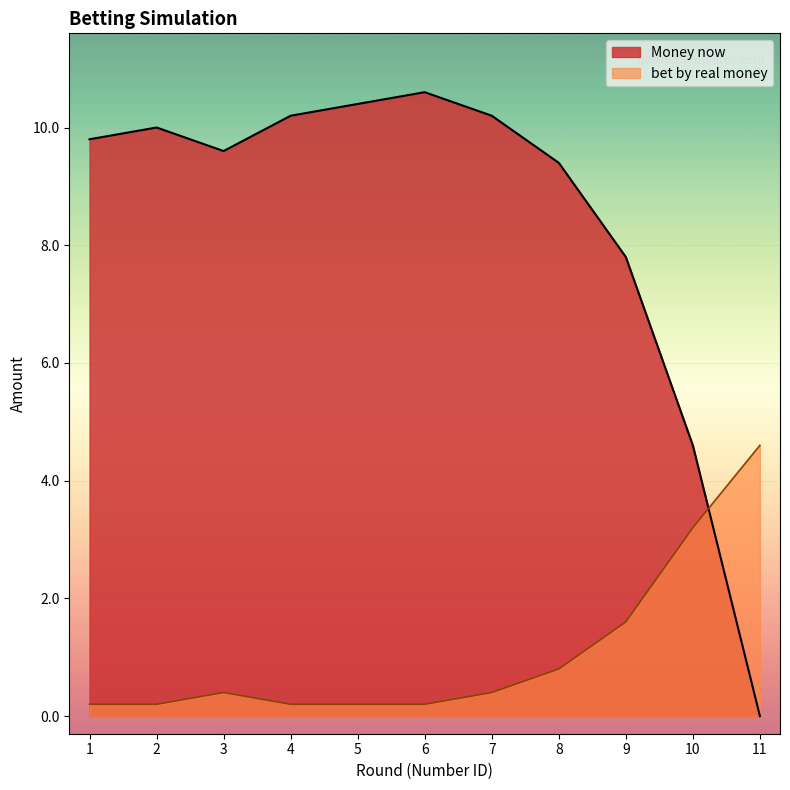

How many intersections are there between Money now and bet by real money?

1